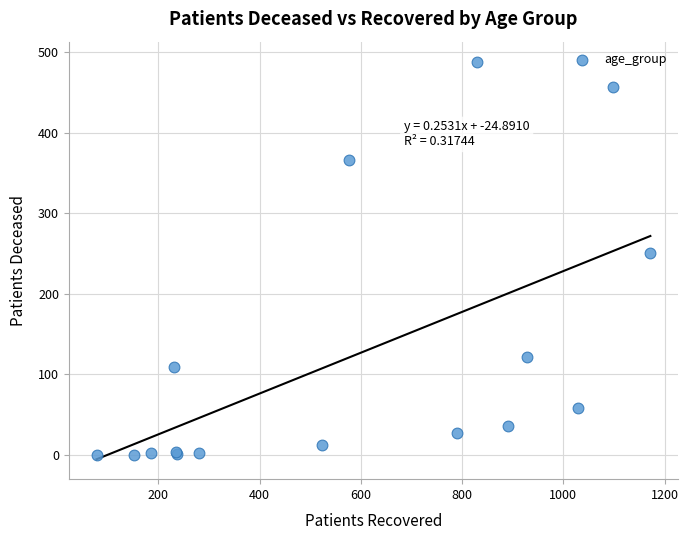

What Y value in the scatter plot is closest to 244?

251